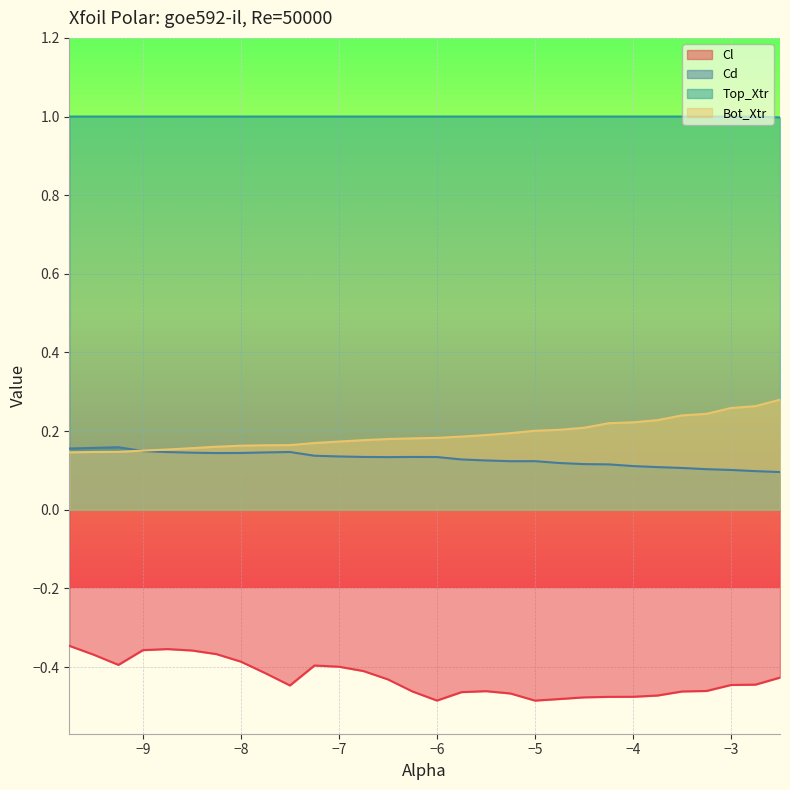

What is the average value of the Bot_Xtr series?

0.2